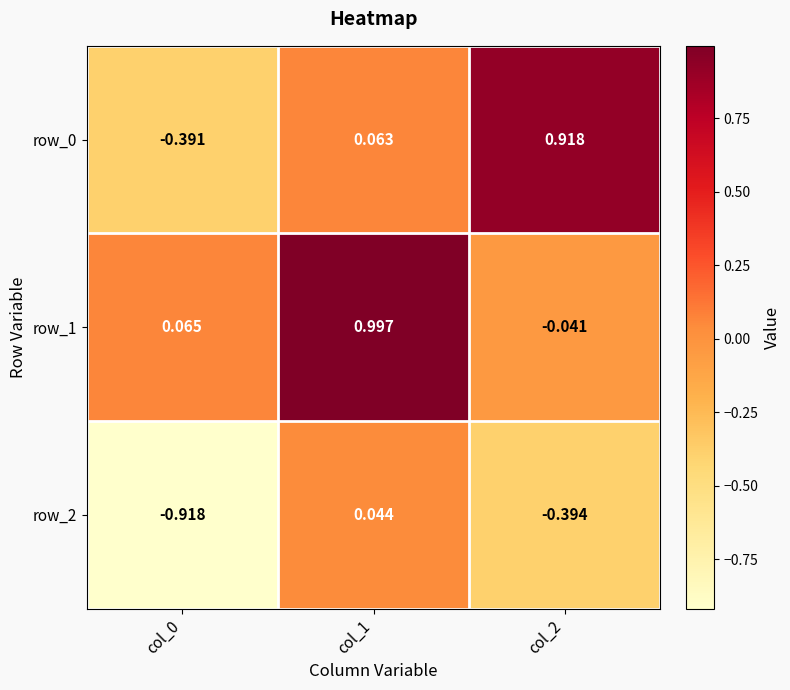

How many series are shown in this chart?

3